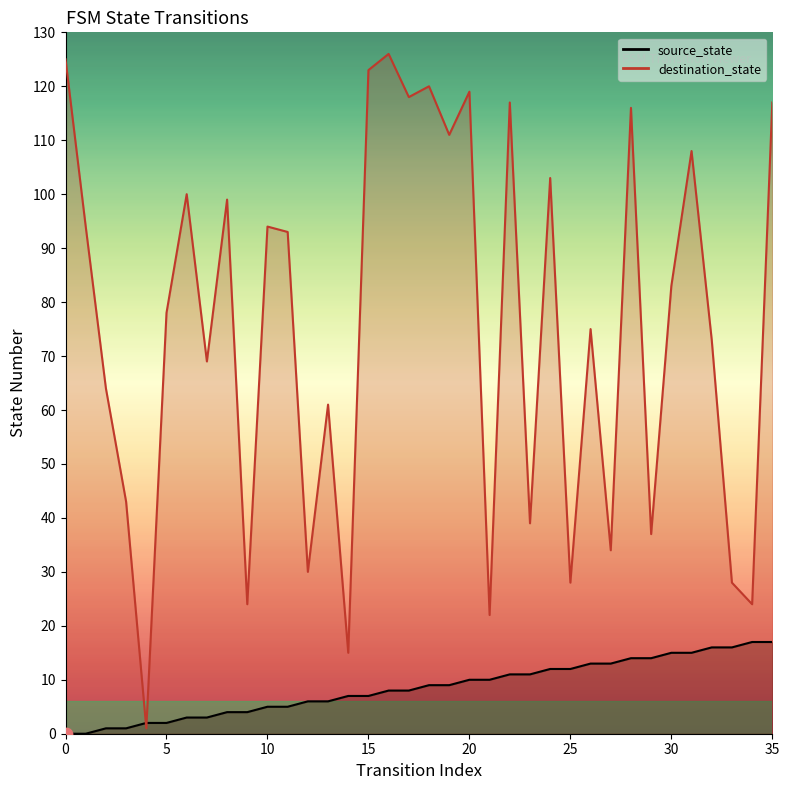

At how many categories does at least one series exceed 72?

21